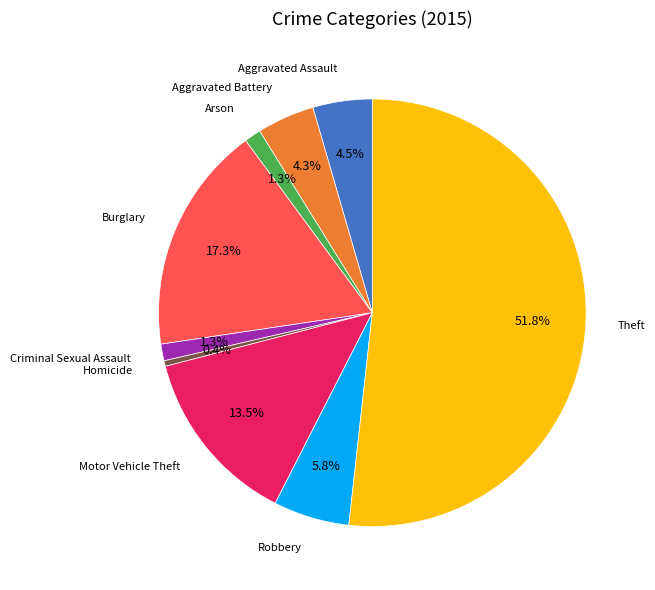

Count the number of slices in the pie.

9